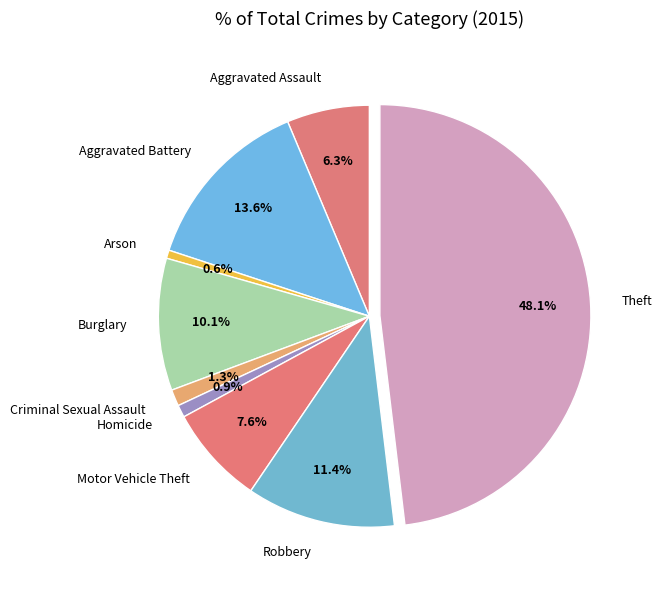

To the nearest percent, what is the average slice percentage?

11%